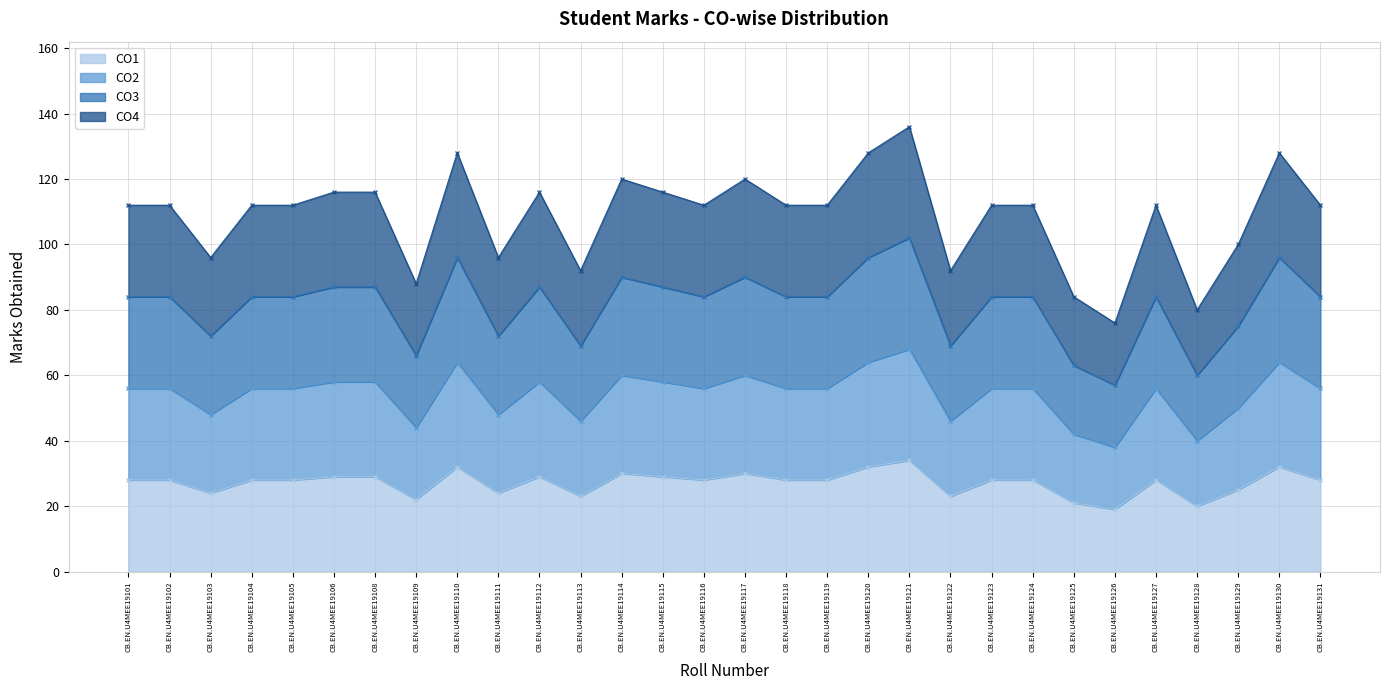

Rank the categories by CO3 value from lowest to highest.

CB.EN.U4MEE19126, CB.EN.U4MEE19128, CB.EN.U4MEE19125, CB.EN.U4MEE19109, CB.EN.U4MEE19113, CB.EN.U4MEE19122, CB.EN.U4MEE19103, CB.EN.U4MEE19111, CB.EN.U4MEE19129, CB.EN.U4MEE19101, CB.EN.U4MEE19102, CB.EN.U4MEE19104, CB.EN.U4MEE19105, CB.EN.U4MEE19116, CB.EN.U4MEE19118, CB.EN.U4MEE19119, CB.EN.U4MEE19123, CB.EN.U4MEE19124, CB.EN.U4MEE19127, CB.EN.U4MEE19131, CB.EN.U4MEE19106, CB.EN.U4MEE19108, CB.EN.U4MEE19112, CB.EN.U4MEE19115, CB.EN.U4MEE19114, CB.EN.U4MEE19117, CB.EN.U4MEE19110, CB.EN.U4MEE19120, CB.EN.U4MEE19130, CB.EN.U4MEE19121